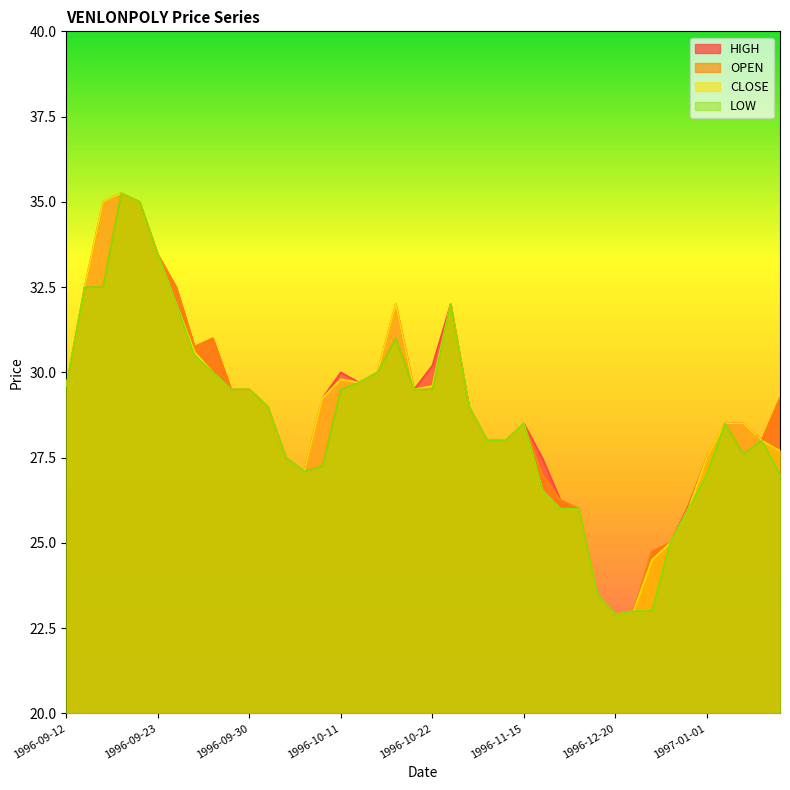

What is the sum of all CLOSE values?

1155.0